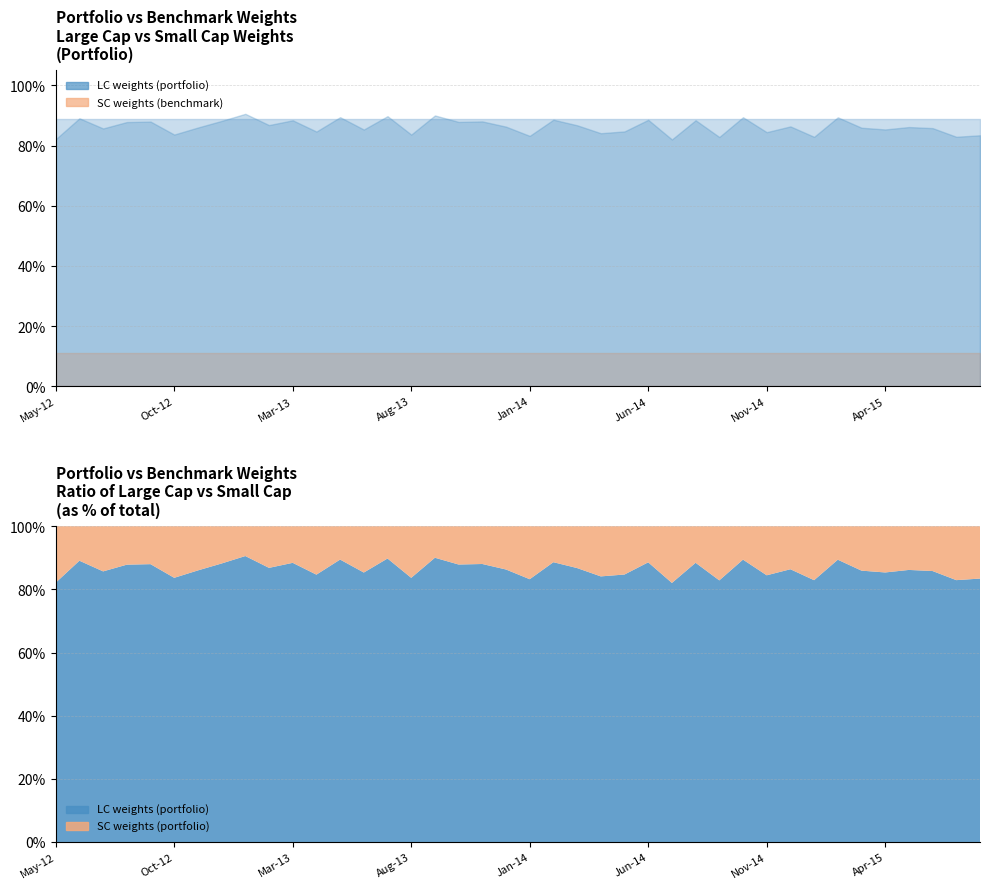

Reading left to right, list all the values displayed in this chart.

LC_weights_p: May-12=0.8	Jun-12=0.9	Jul-12=0.9	Aug-12=0.9	Sep-12=0.9	Oct-12=0.8	Nov-12=0.9	Dec-12=0.9	Jan-13=0.9	Feb-13=0.9	Mar-13=0.9	Apr-13=0.8	May-13=0.9	Jun-13=0.9	Jul-13=0.9	Aug-13=0.8	Sep-13=0.9	Oct-13=0.9	Nov-13=0.9	Dec-13=0.9	Jan-14=0.8	Feb-14=0.9	Mar-14=0.9	Apr-14=0.8	May-14=0.8	Jun-14=0.9	Jul-14=0.8	Aug-14=0.9	Sep-14=0.8	Oct-14=0.9	Nov-14=0.8	Dec-14=0.9	Jan-15=0.8	Feb-15=0.9	Mar-15=0.9	Apr-15=0.9	May-15=0.9	Jun-15=0.9	Jul-15=0.8	Aug-15=0.8
LC_weights_b: May-12=0.9	Jun-12=0.9	Jul-12=0.9	Aug-12=0.9	Sep-12=0.9	Oct-12=0.9	Nov-12=0.9	Dec-12=0.9	Jan-13=0.9	Feb-13=0.9	Mar-13=0.9	Apr-13=0.9	May-13=0.9	Jun-13=0.9	Jul-13=0.9	Aug-13=0.9	Sep-13=0.9	Oct-13=0.9	Nov-13=0.9	Dec-13=0.9	Jan-14=0.9	Feb-14=0.9	Mar-14=0.9	Apr-14=0.9	May-14=0.9	Jun-14=0.9	Jul-14=0.9	Aug-14=0.9	Sep-14=0.9	Oct-14=0.9	Nov-14=0.9	Dec-14=0.9	Jan-15=0.9	Feb-15=0.9	Mar-15=0.9	Apr-15=0.9	May-15=0.9	Jun-15=0.9	Jul-15=0.9	Aug-15=0.9
SC_weights_b: May-12=0.1	Jun-12=0.1	Jul-12=0.1	Aug-12=0.1	Sep-12=0.1	Oct-12=0.1	Nov-12=0.1	Dec-12=0.1	Jan-13=0.1	Feb-13=0.1	Mar-13=0.1	Apr-13=0.1	May-13=0.1	Jun-13=0.1	Jul-13=0.1	Aug-13=0.1	Sep-13=0.1	Oct-13=0.1	Nov-13=0.1	Dec-13=0.1	Jan-14=0.1	Feb-14=0.1	Mar-14=0.1	Apr-14=0.1	May-14=0.1	Jun-14=0.1	Jul-14=0.1	Aug-14=0.1	Sep-14=0.1	Oct-14=0.1	Nov-14=0.1	Dec-14=0.1	Jan-15=0.1	Feb-15=0.1	Mar-15=0.1	Apr-15=0.1	May-15=0.1	Jun-15=0.1	Jul-15=0.1	Aug-15=0.1